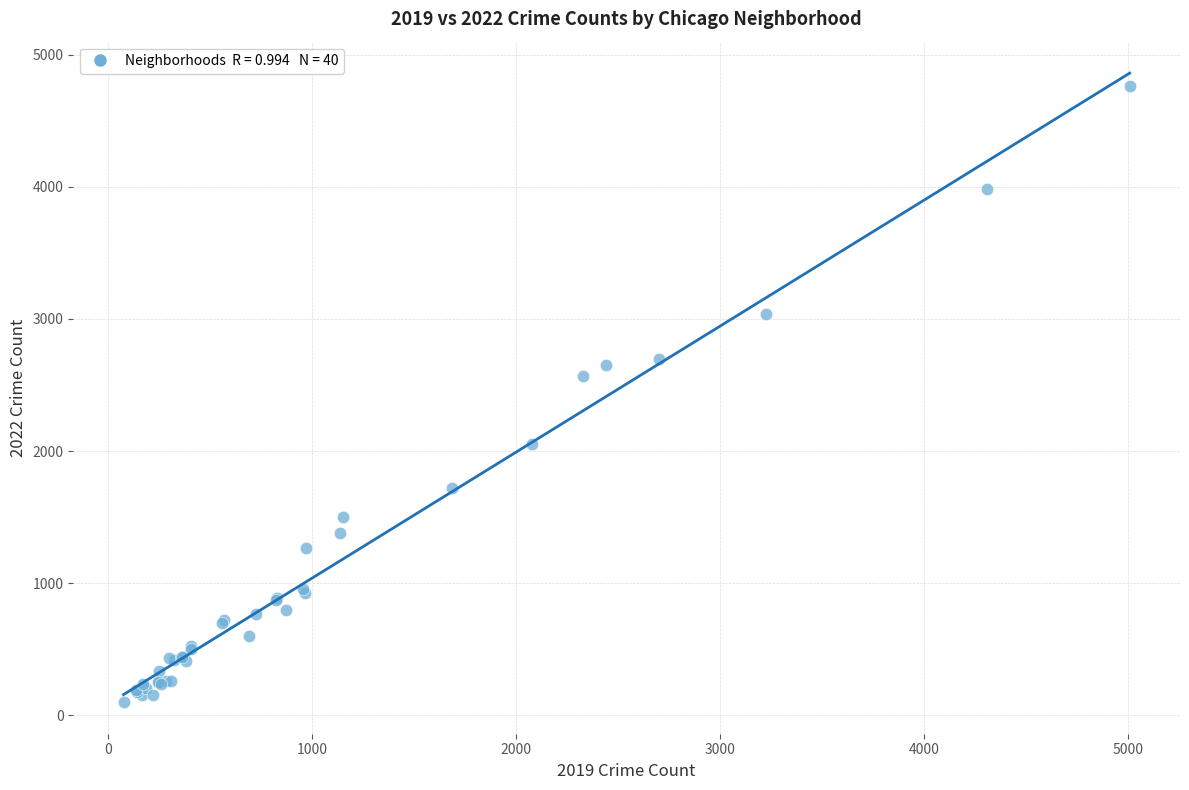

What Y value in the scatter plot is closest to 2431?

2566